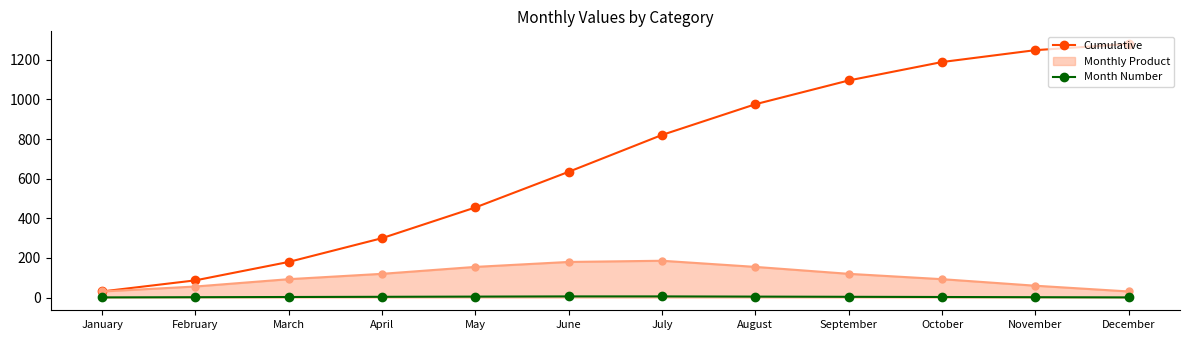

Which series changed the most between February and July?

Cumulative